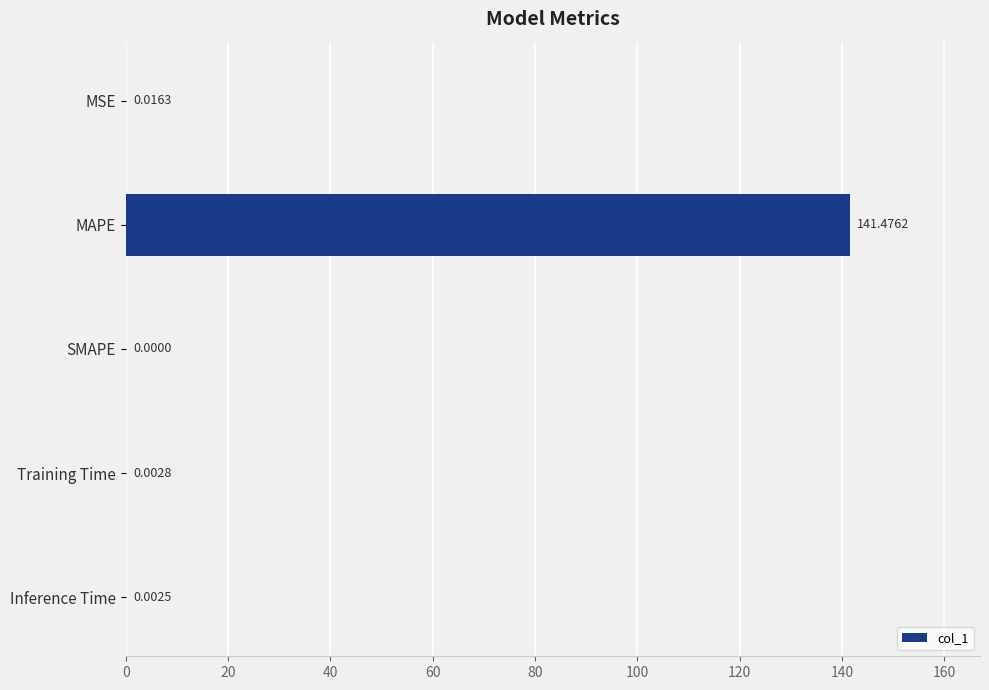

At which label is the value closest to 70?

MSE